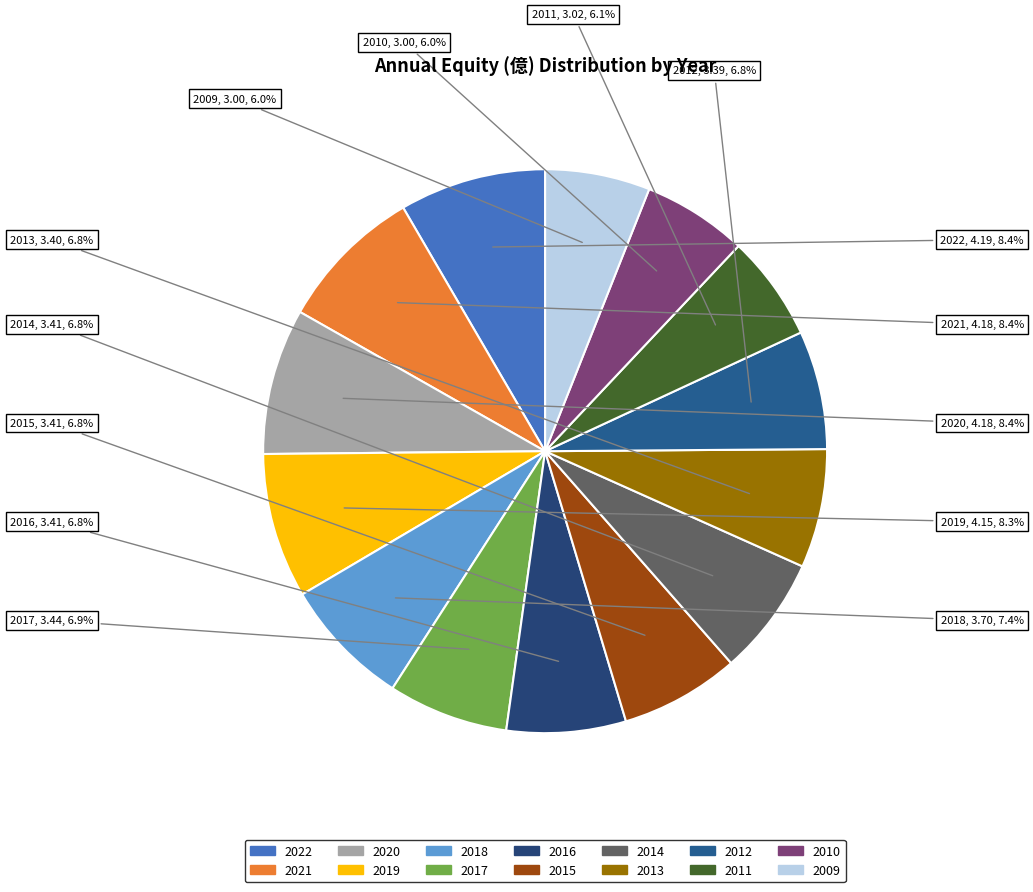

Is 2015 the majority of the pie?

No